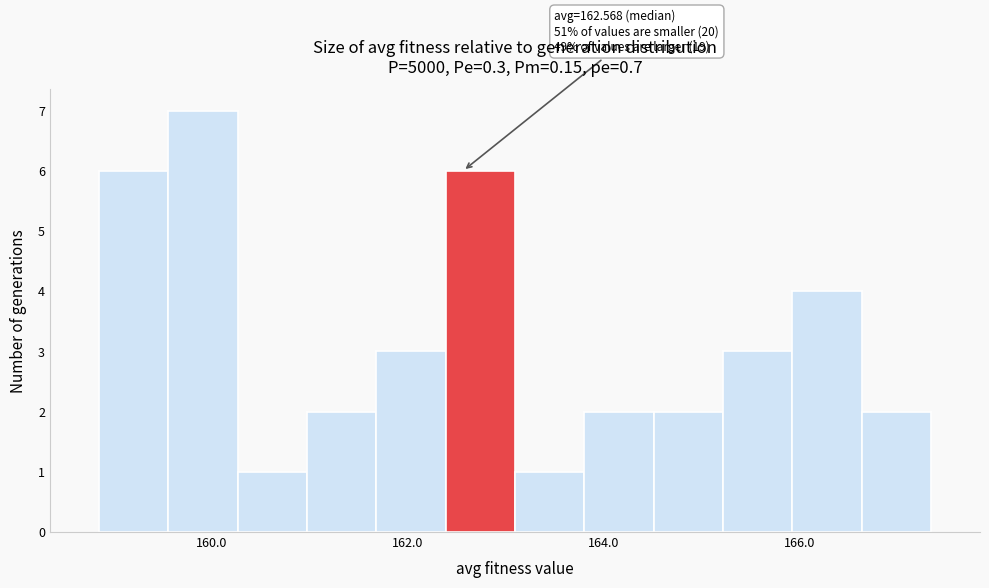

Read against the x-axis, roughly where is the centre of the tallest bar?

160.0